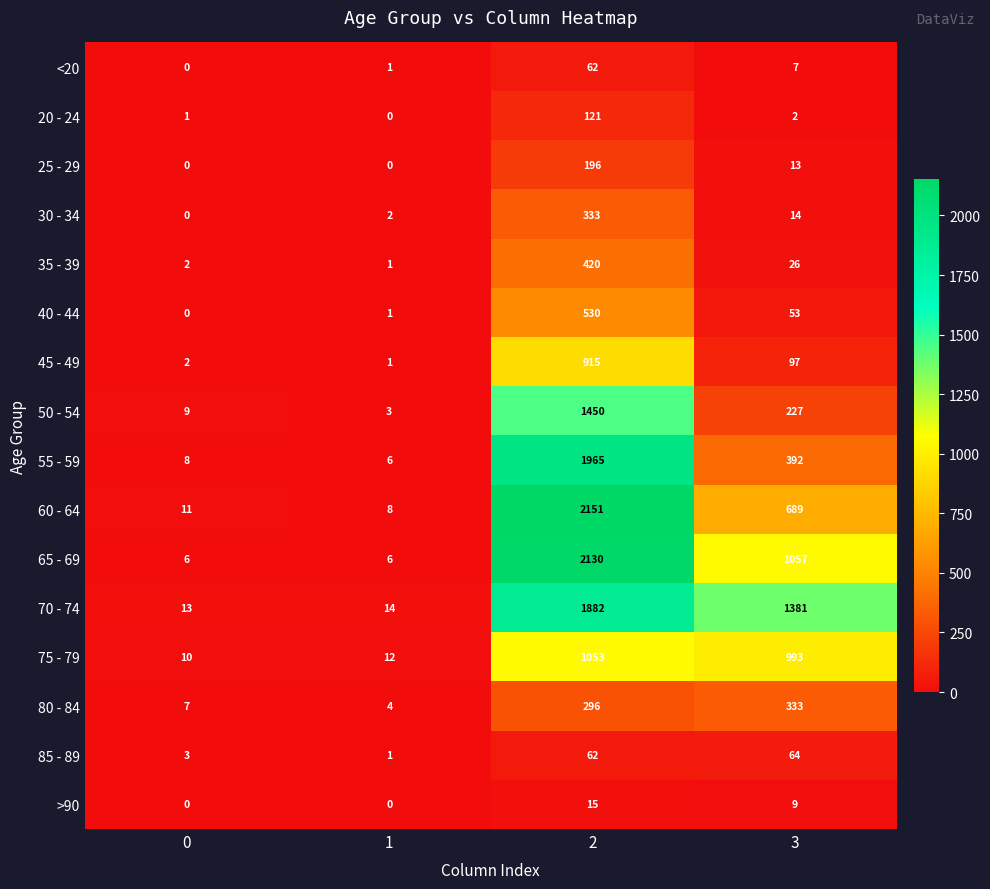

Which series has the largest total across all categories?

70 - 74